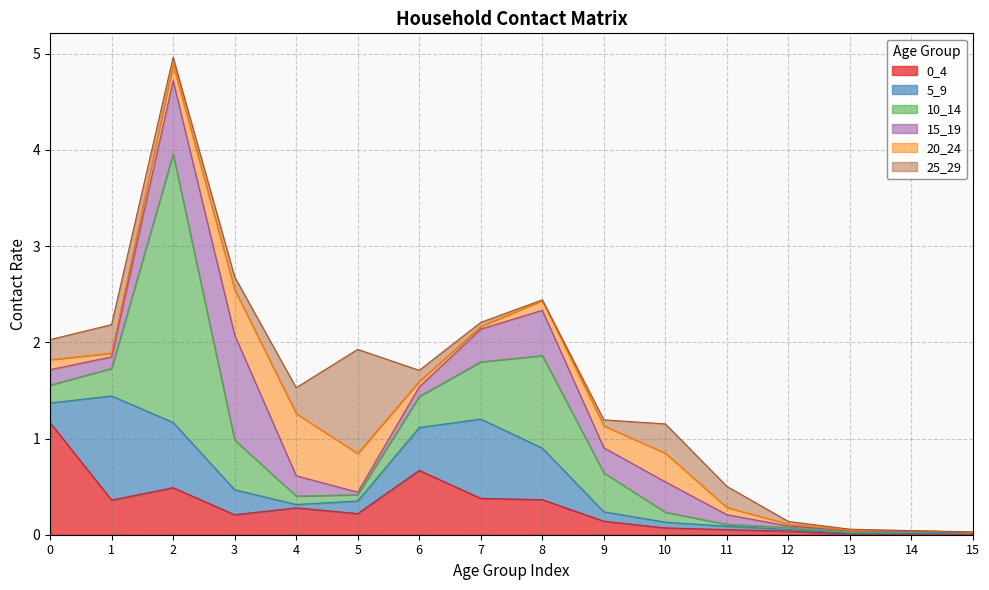

What is the greatest value displayed?

2.8